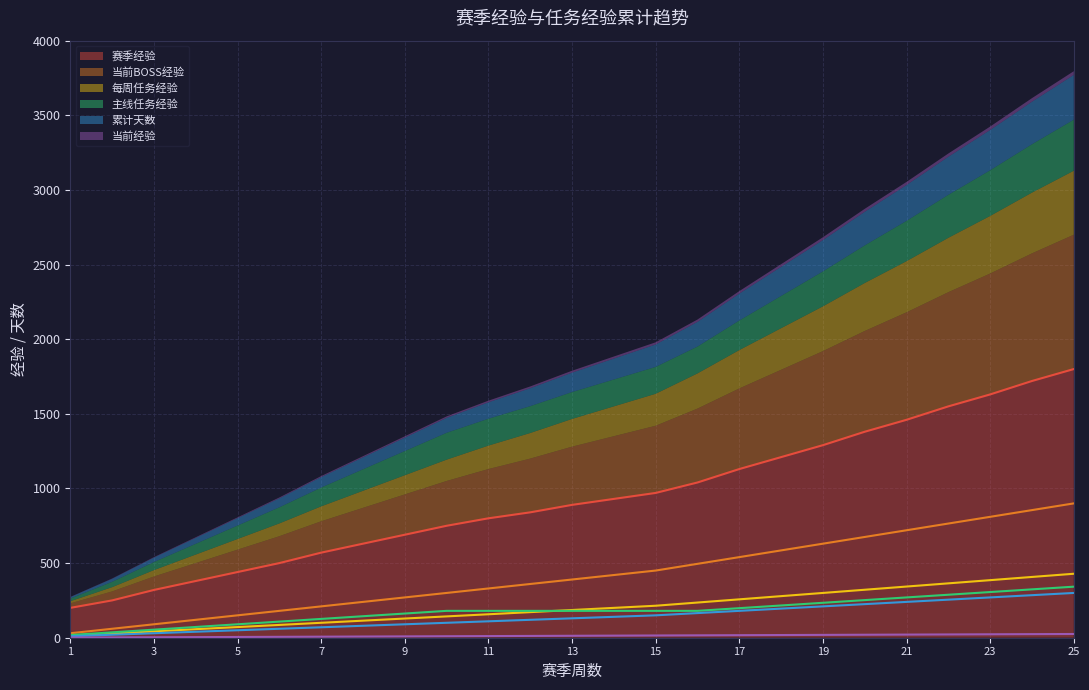

Which series has the widest spread of values?

赛季经验